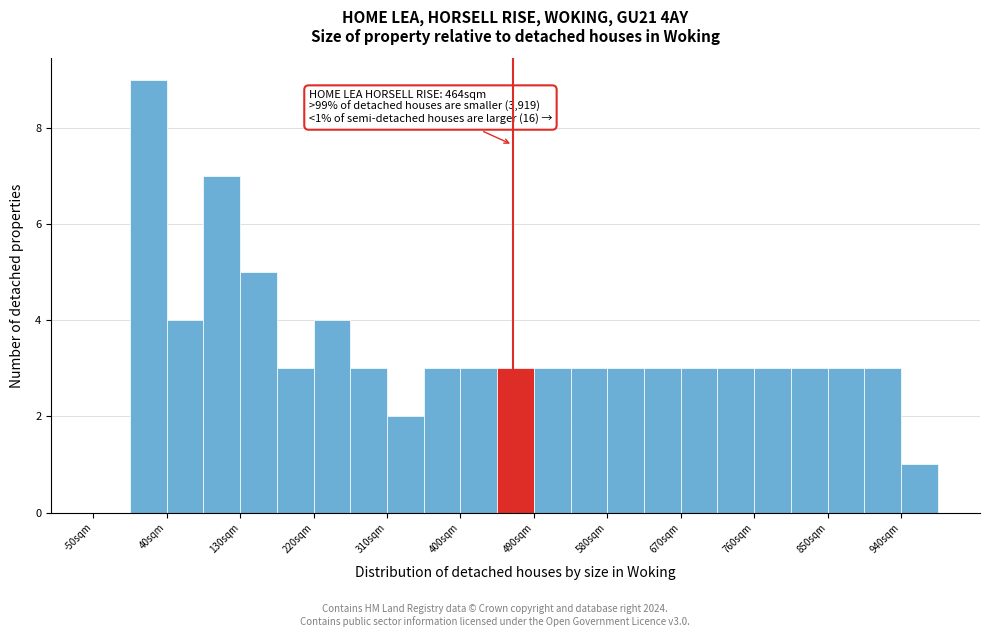

Over which range of the x-axis is the bar tallest?

-5 to 40